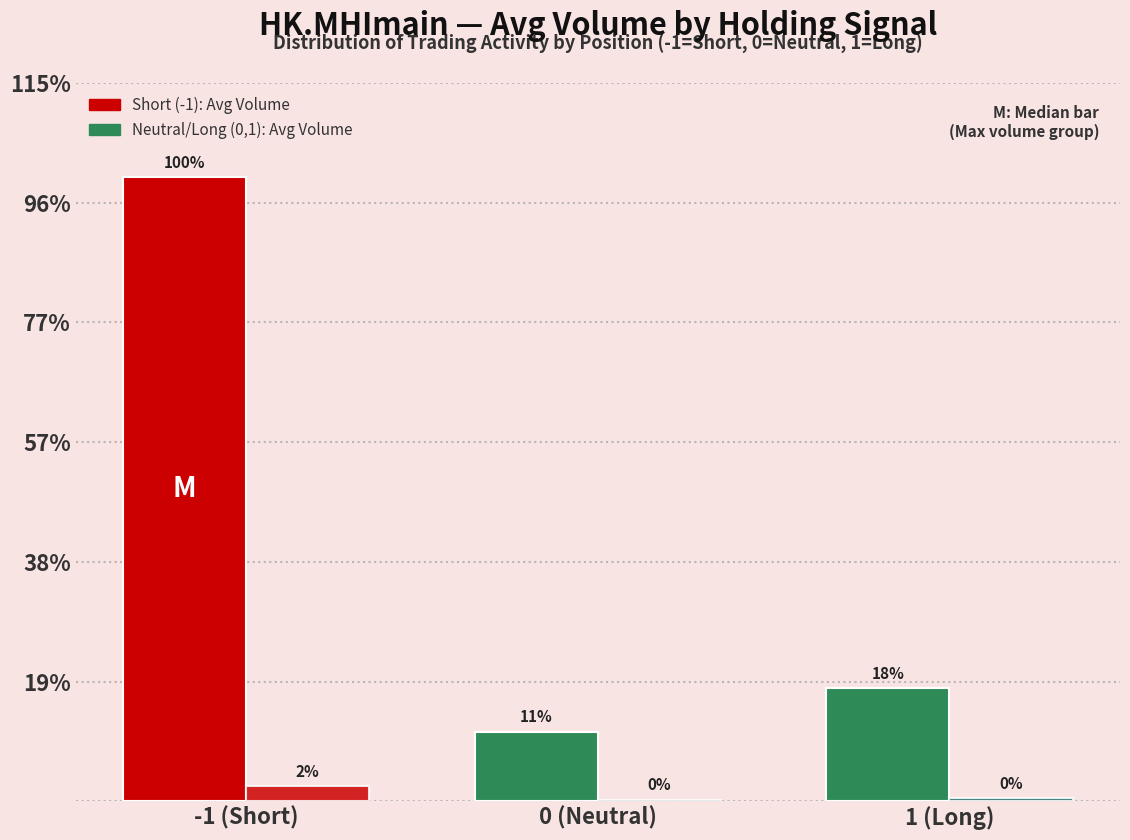

What is the label of the 3rd bar from the right?

-1 (Short)